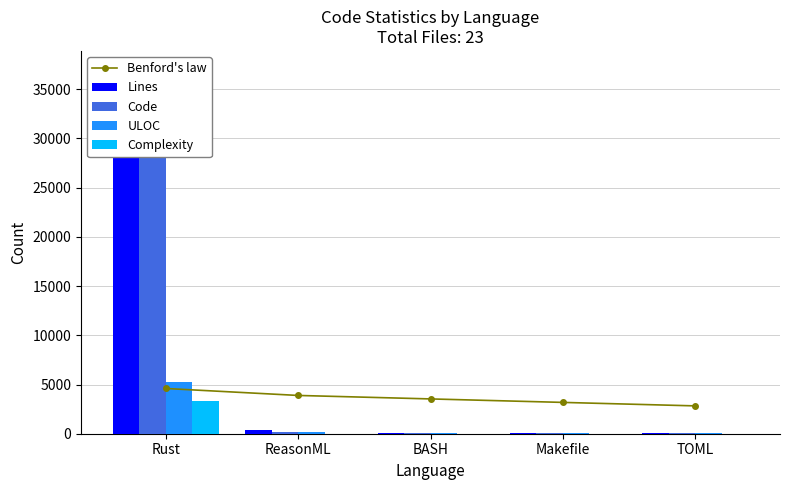

What is the average value of the Benford's law series?

3606.8